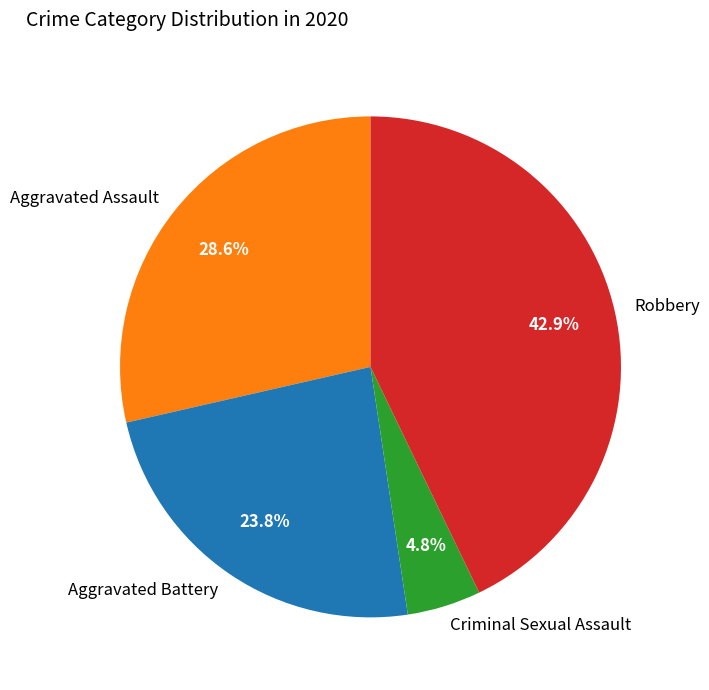

True or false: Criminal Sexual Assault accounts for 16% of the total.

False